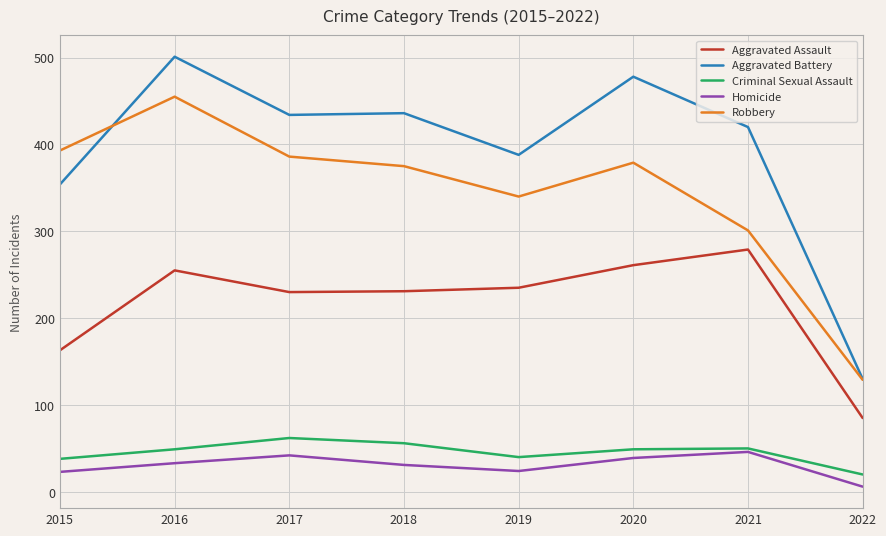

How many values in the Aggravated Battery series are below 434?

4